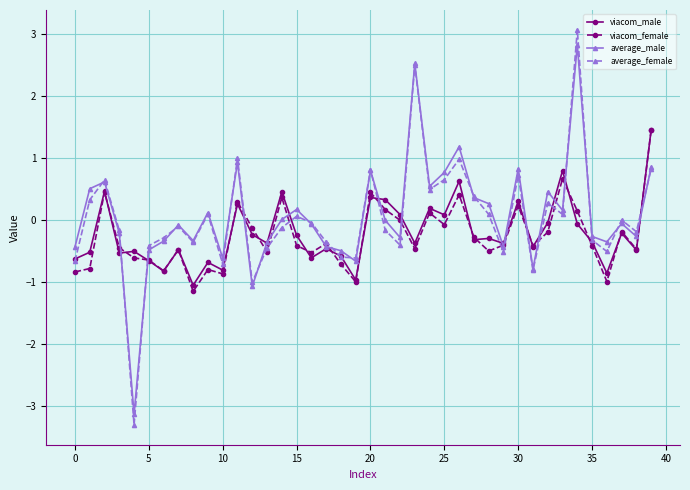

Which series has the widest spread of values?

average_female